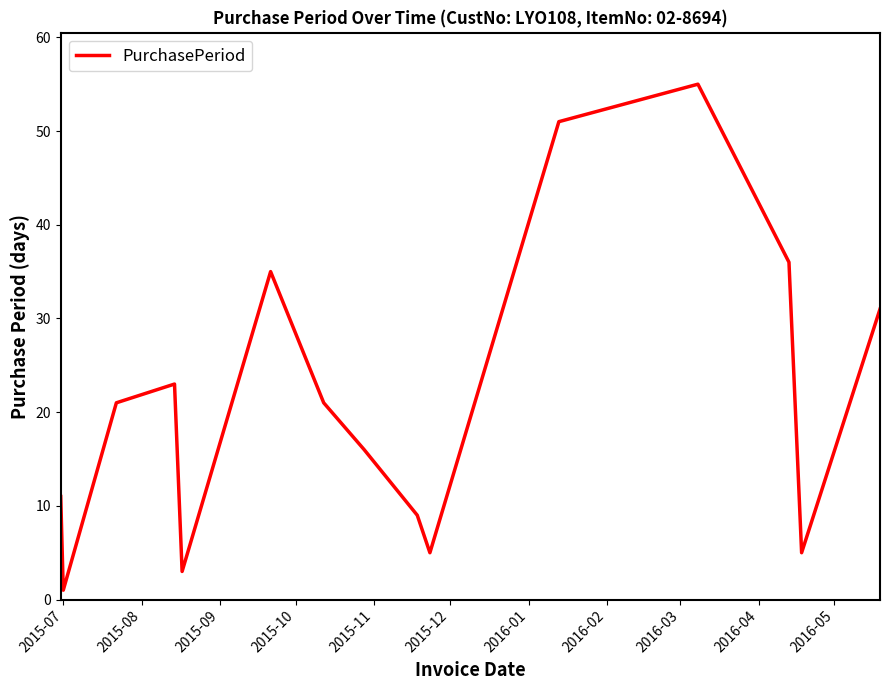

What is the maximum value shown in the chart?

55